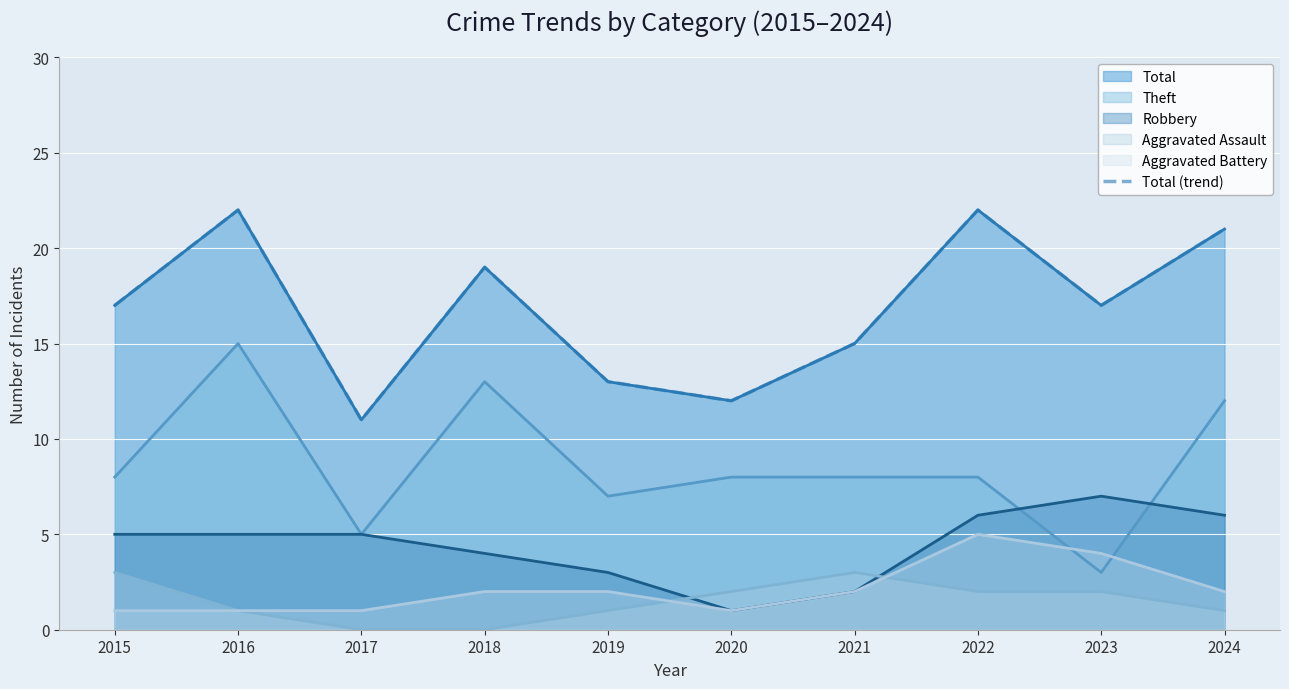

How many categories are shown in the chart?

10